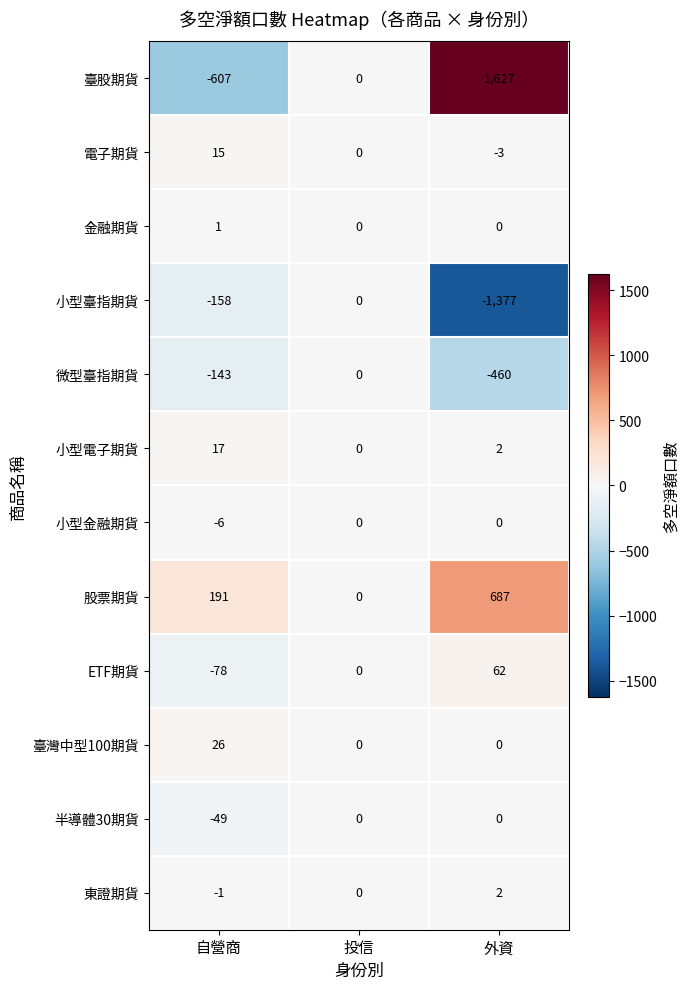

Where is 小型臺指期貨 nearest to the value -688?

自營商